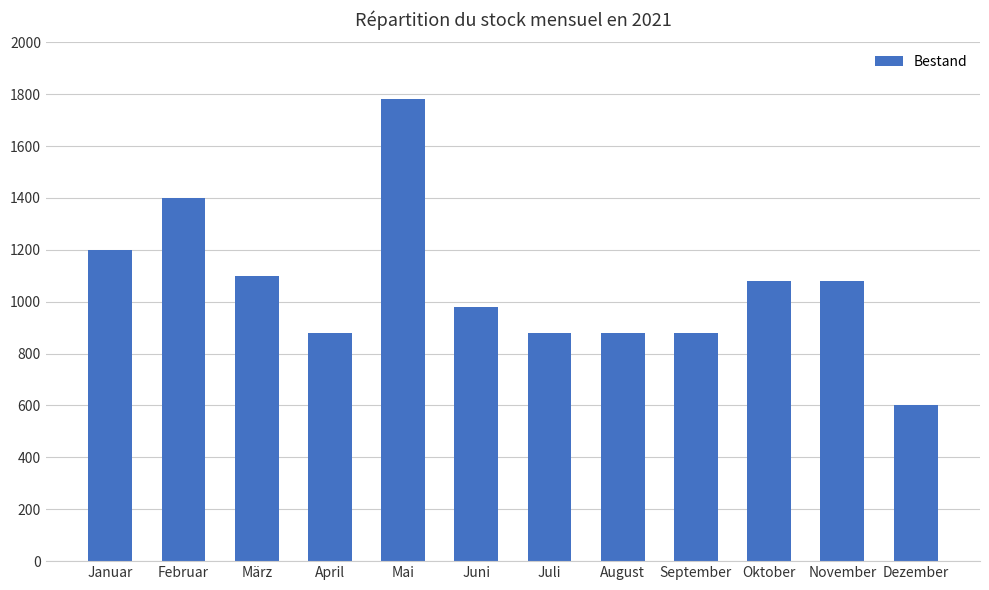

Reading right to left, what are all the values shown in this chart?

600	1080	1080	880	880	880	980	1780	880	1100	1400	1200